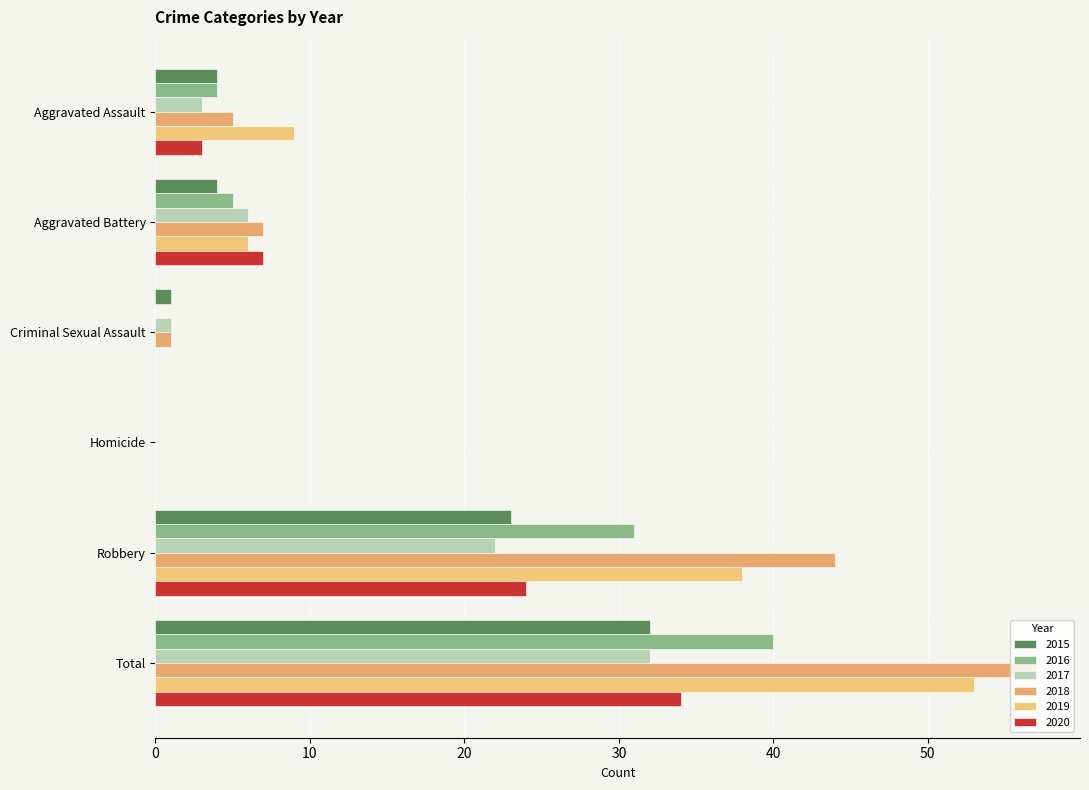

How many categories are shown in the chart?

6